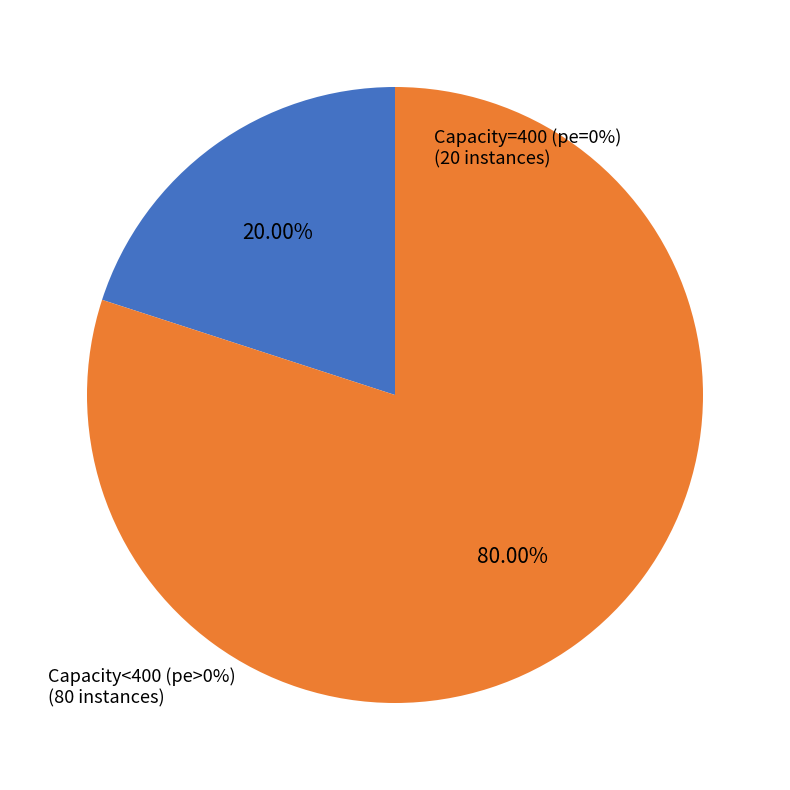

Is there a majority slice in this chart?

Yes